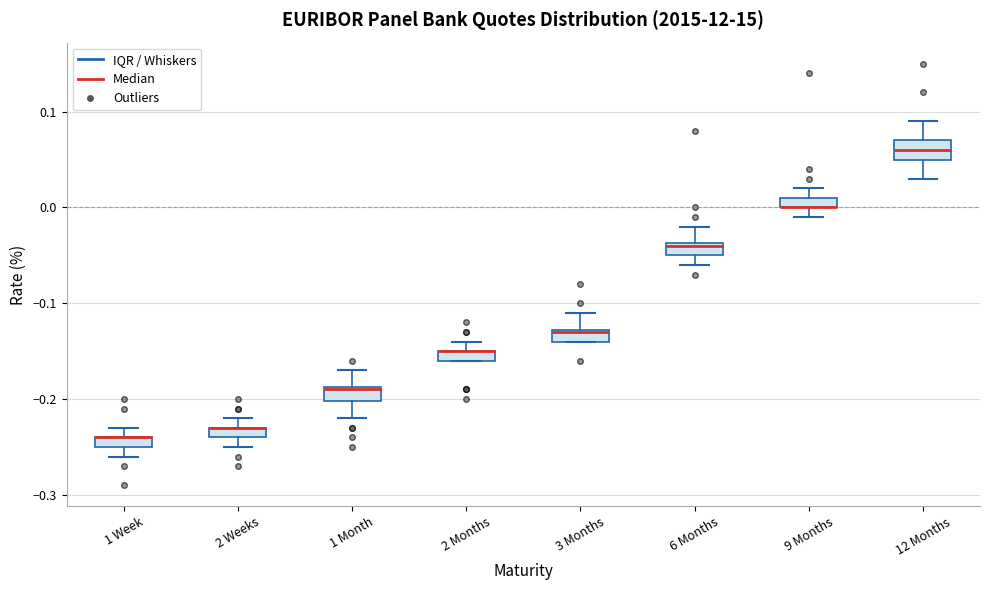

Where is the lower edge of the box for 3 Months on the y-axis? The values are not printed on the chart, so give them approximately, as read against the axis.

-0.14